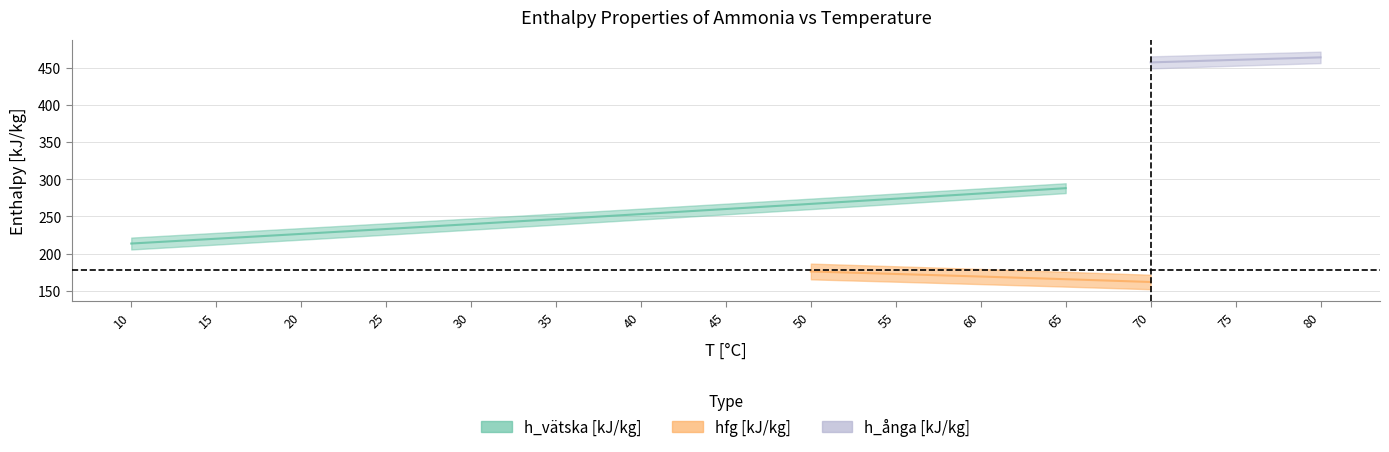

What is the sum of the h_vätska [kJ/kg] values at 50 and 25?

499.7